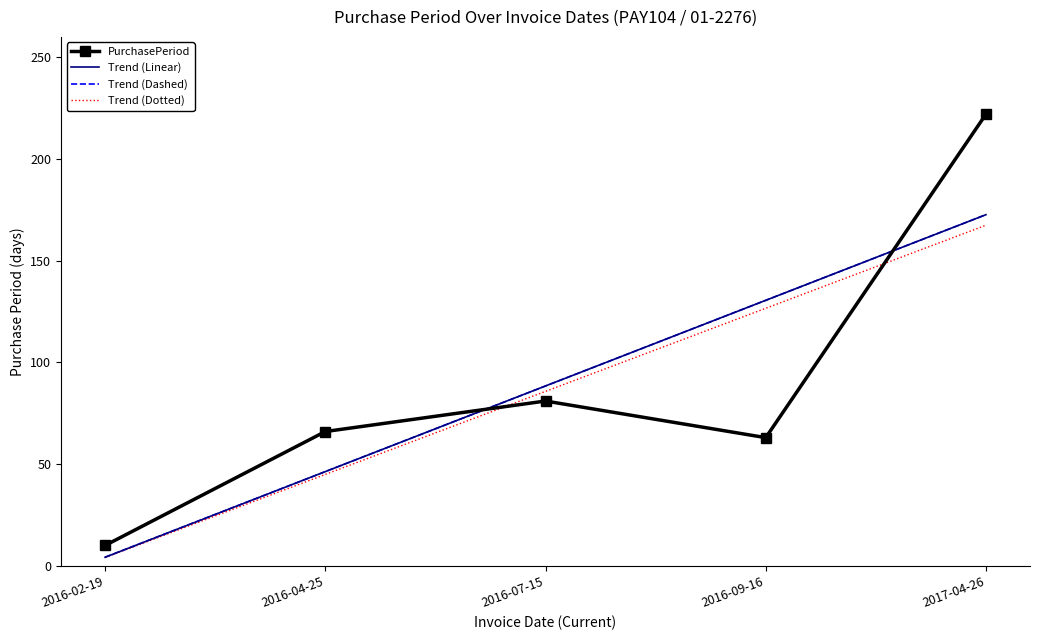

Is it true that Trend (Linear) equals 88.4 at 2016-07-15?

True